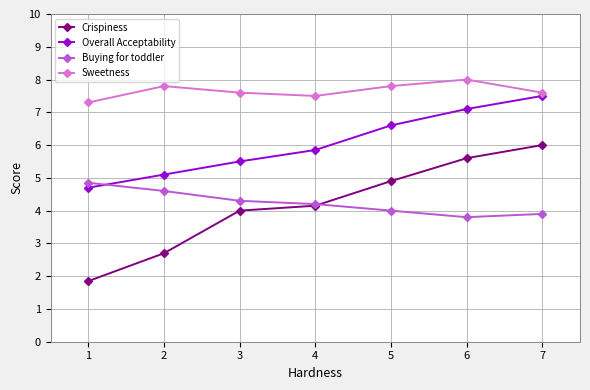

True or false: Sweetness has more than 0 interior local peaks.

True